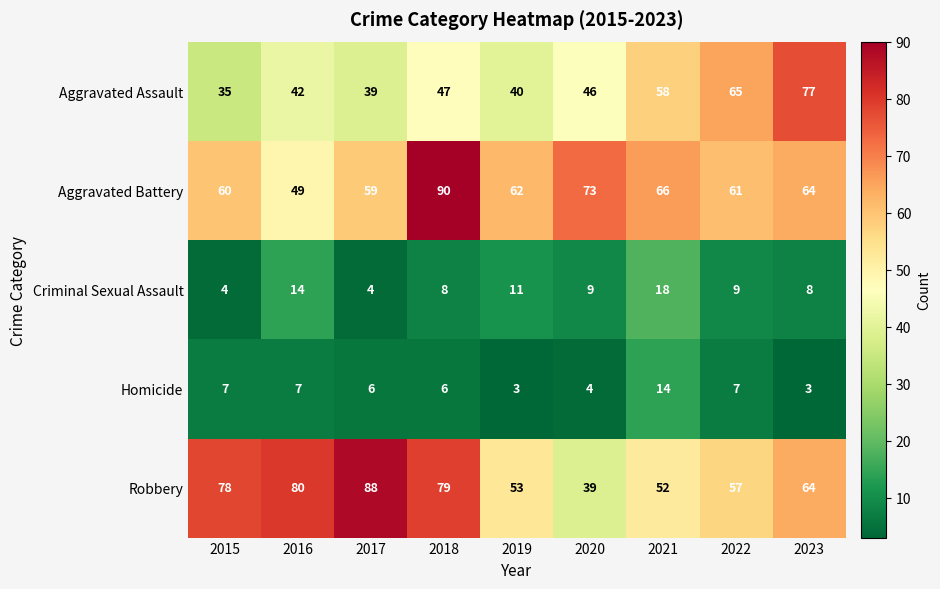

How many distinct data groups are displayed?

5